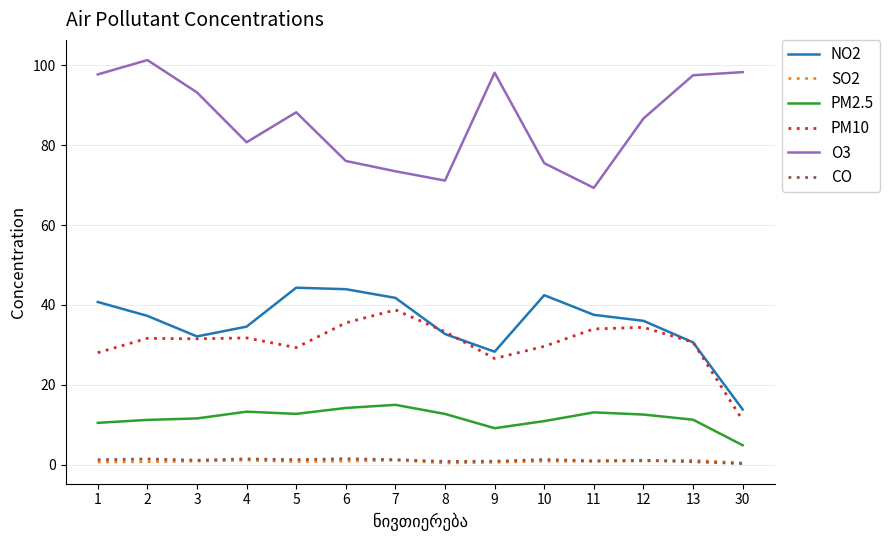

What is the average value of the SO2 series?

0.8